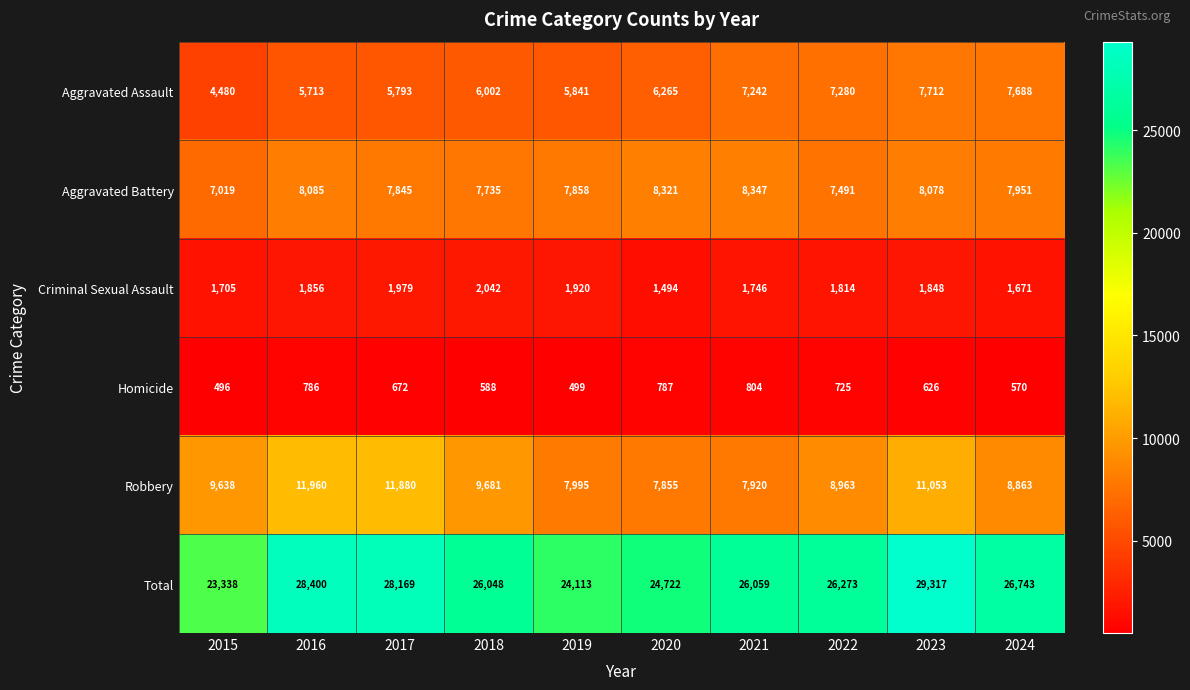

What is the smallest value displayed?

496